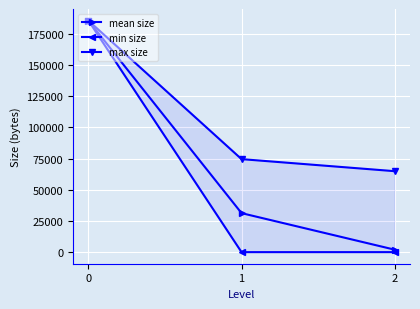

What is the sum of all mean size values?

219047